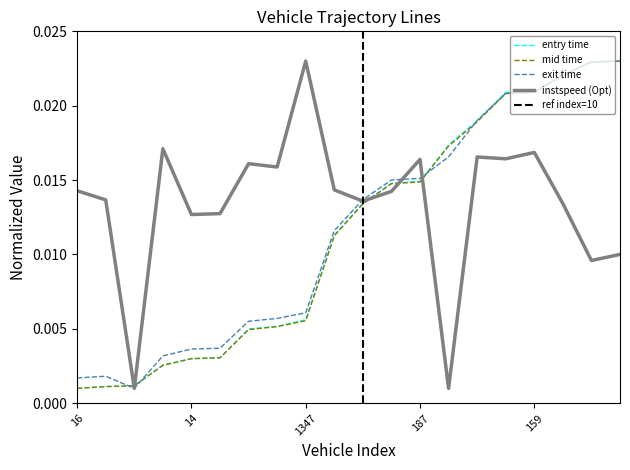

True or false: mid has more than 0 points higher than both neighbors.

False